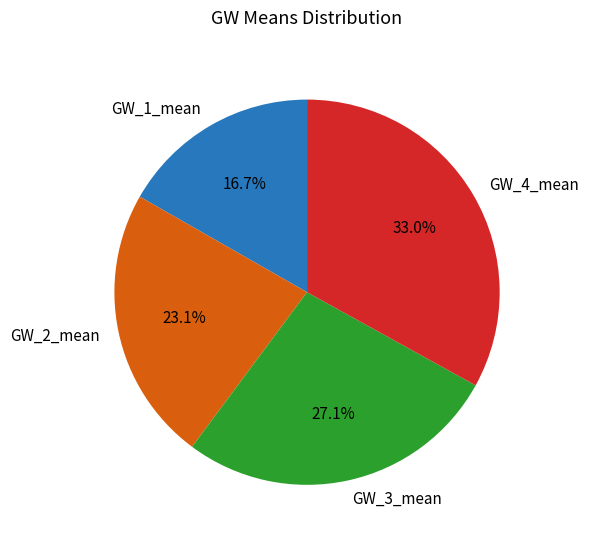

What is the smallest slice in the pie chart?

GW_1_mean